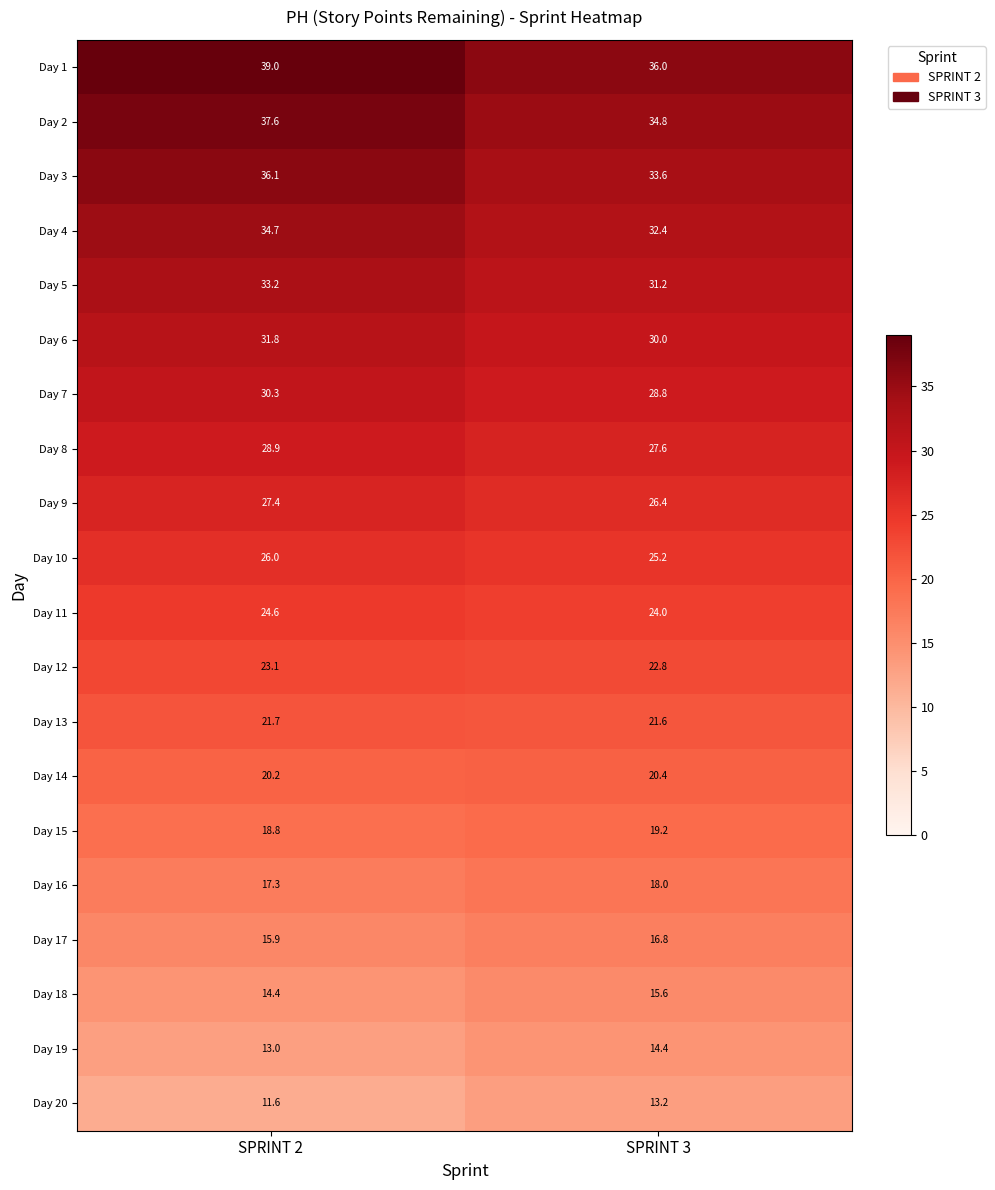

What value does the Day 4 series have at SPRINT 2?

34.7